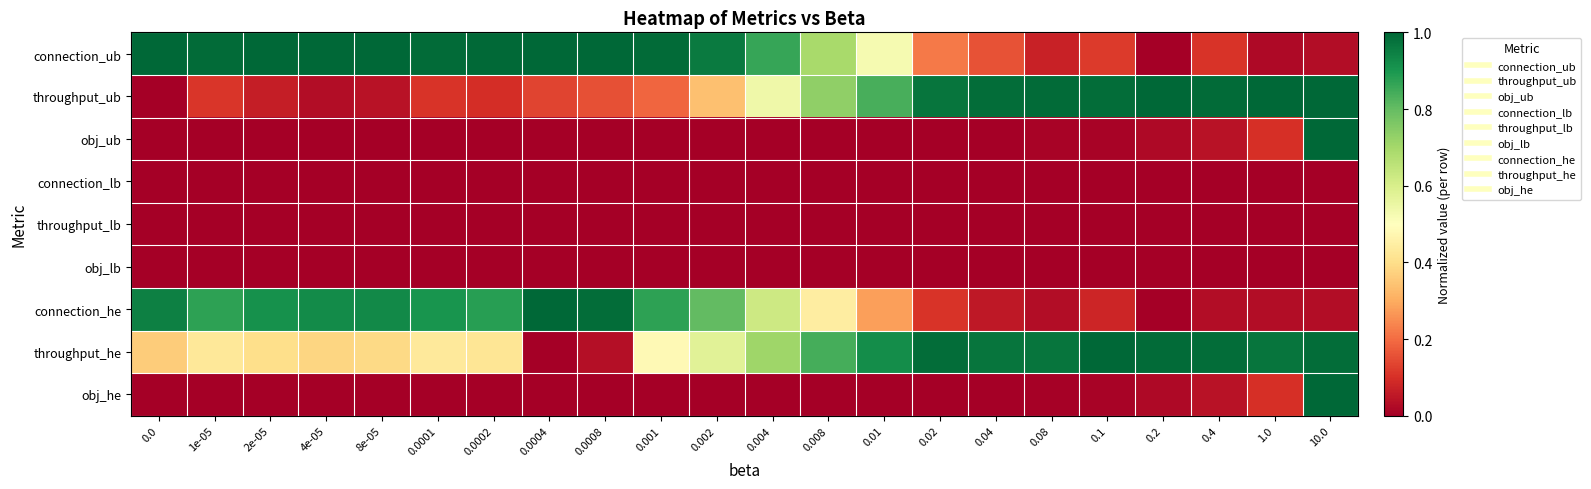

Between 0.0008 and 0.0004, which is larger?

0.0008